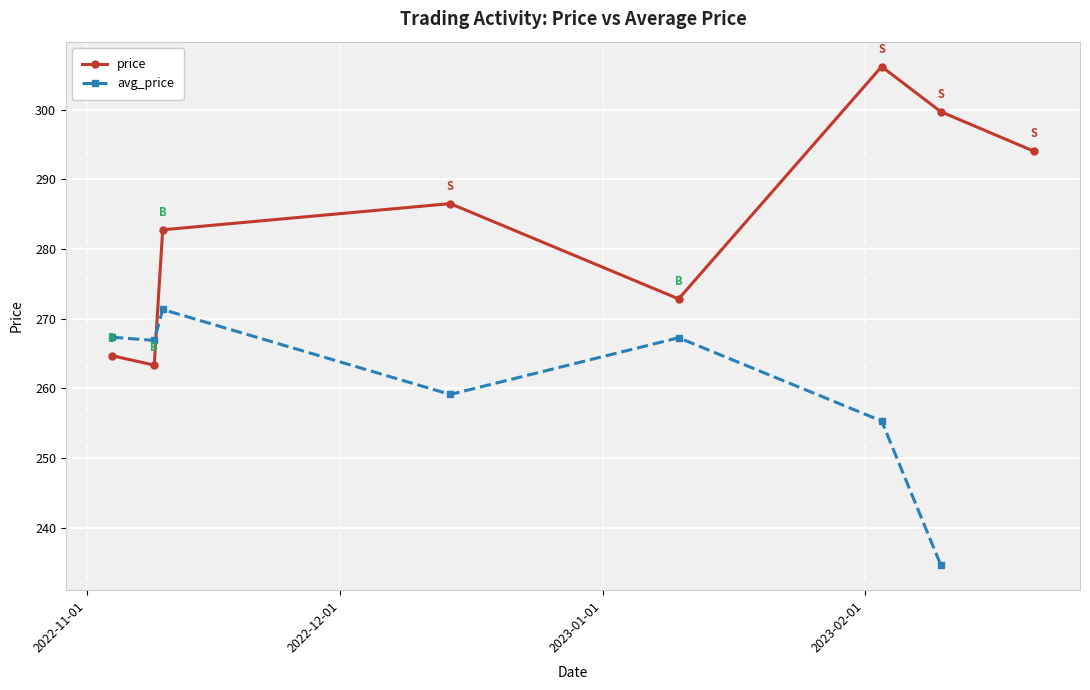

At which label is the value closest to 284?

2022-11-10